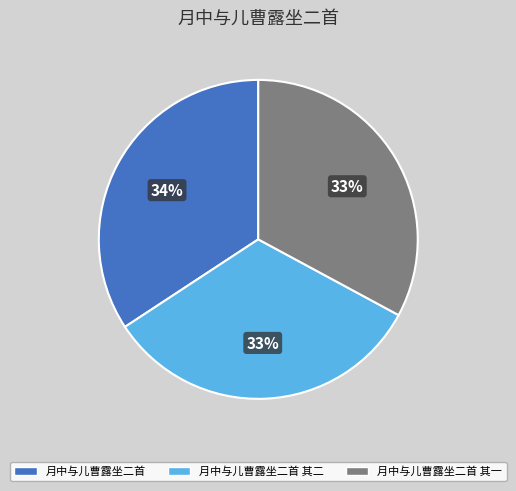

Does 月中与儿曹露坐二首 其二 account for over 50% of the chart?

No